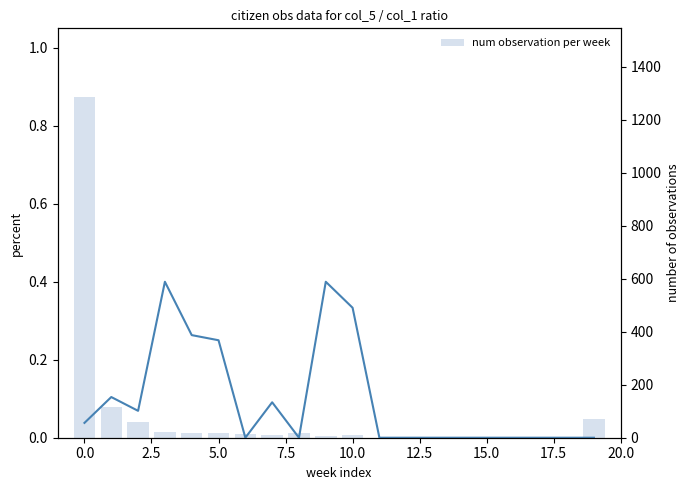

Is the value of num observation per week at 10.0 greater than the value of col_5 / col_1 ratio at 14?

Yes